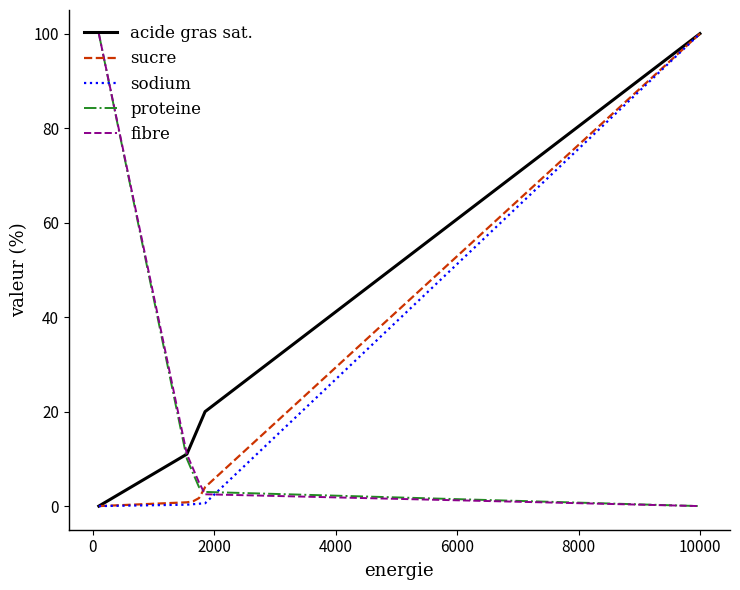

At how many categories does at least one series exceed 15?

4